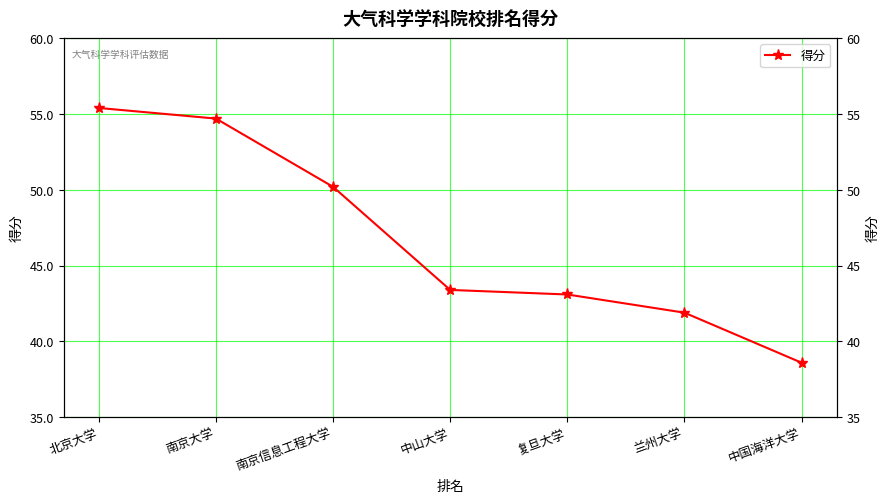

True or false: there are more than 0 points higher than both neighbors.

False